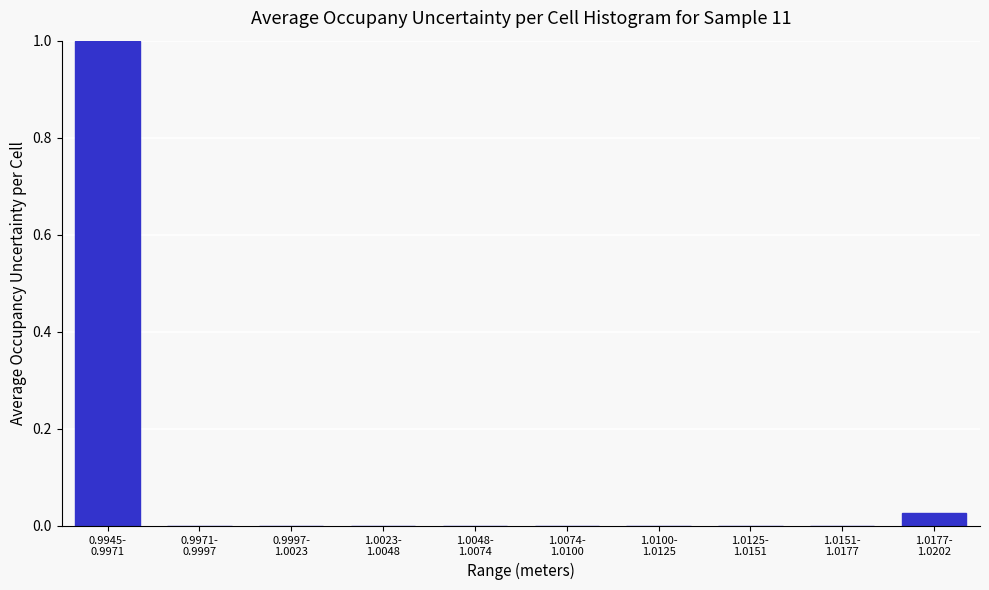

What is the sum of all values?

1.0